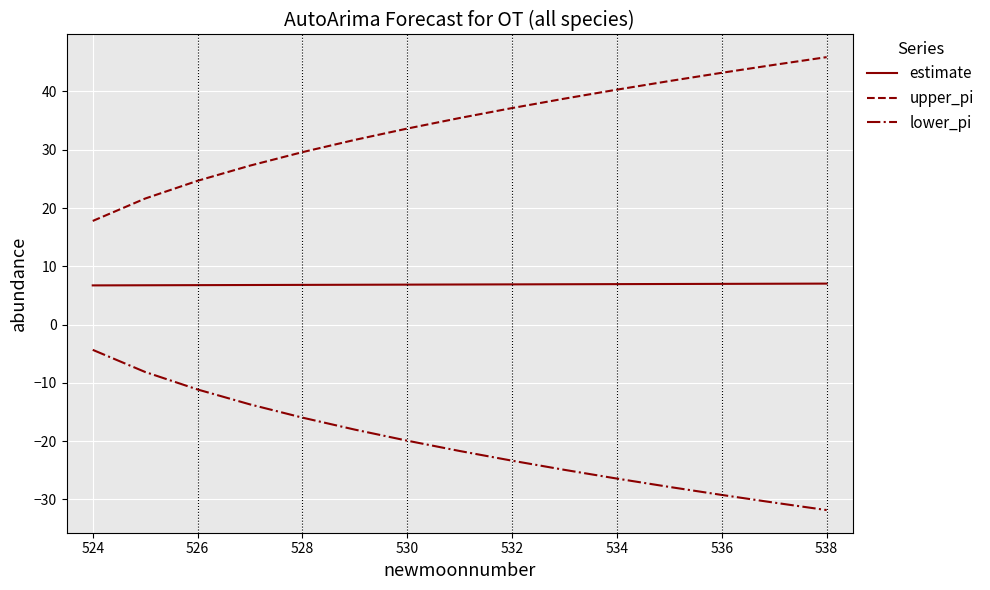

True or false: upper_pi and estimate cross at least once.

False